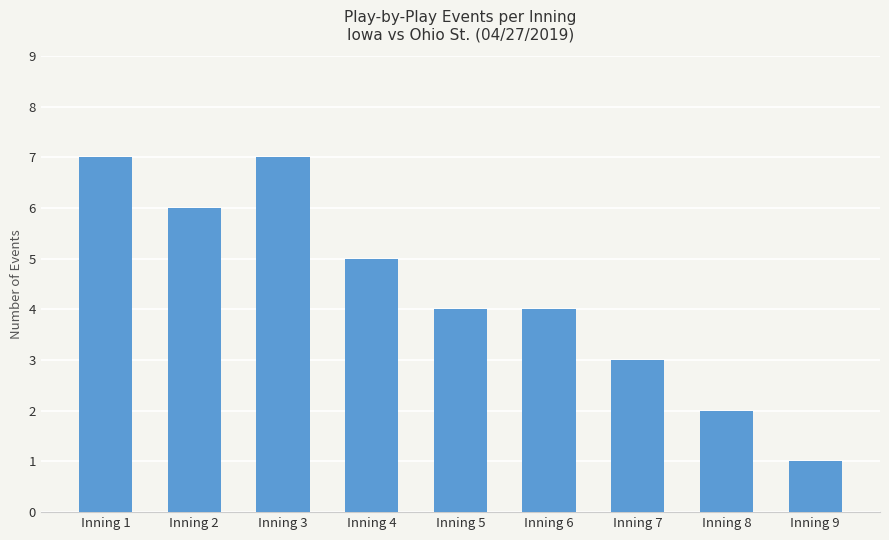

Approximately how many times larger is the value at Inning 4 compared to Inning 1?

0.7